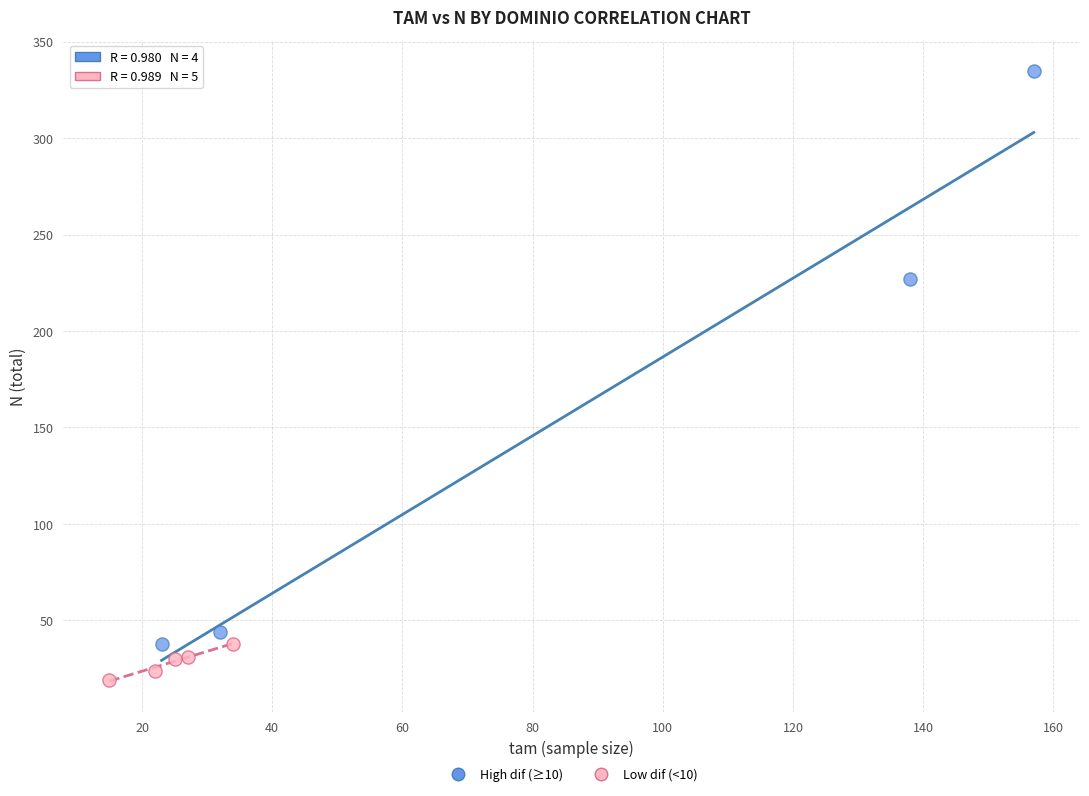

Which series contains the lowest Y value?

Low dif (<10)